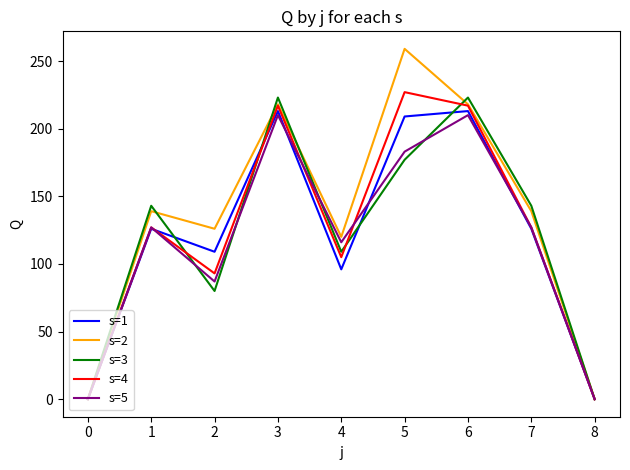

Which series has the widest spread of values?

s=2